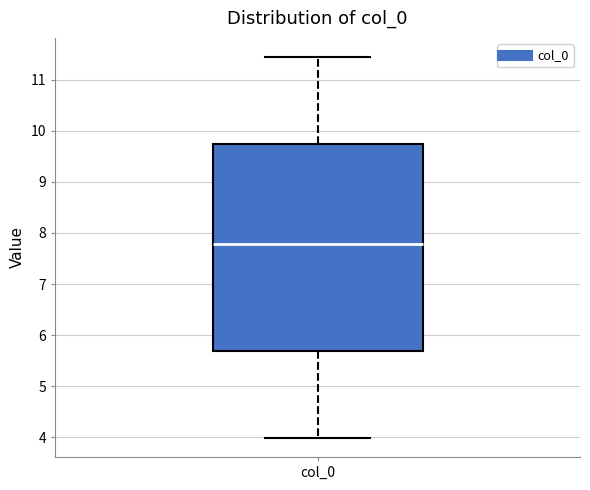

Where does the median line of the box for col_0 sit on the y-axis? The values are not printed on the chart, so give them approximately, as read against the axis.

7.8